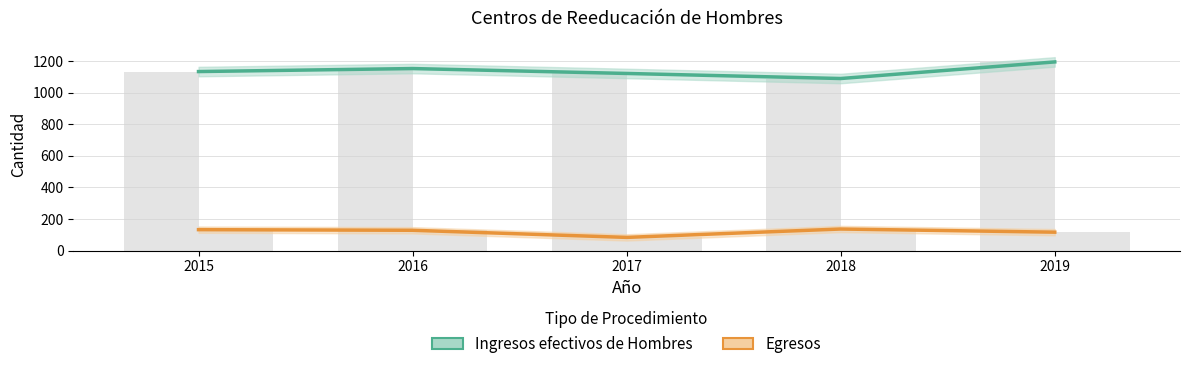

What is the difference between the maximum and second lowest values in the Ingresos efectivos de Hombres series?

73